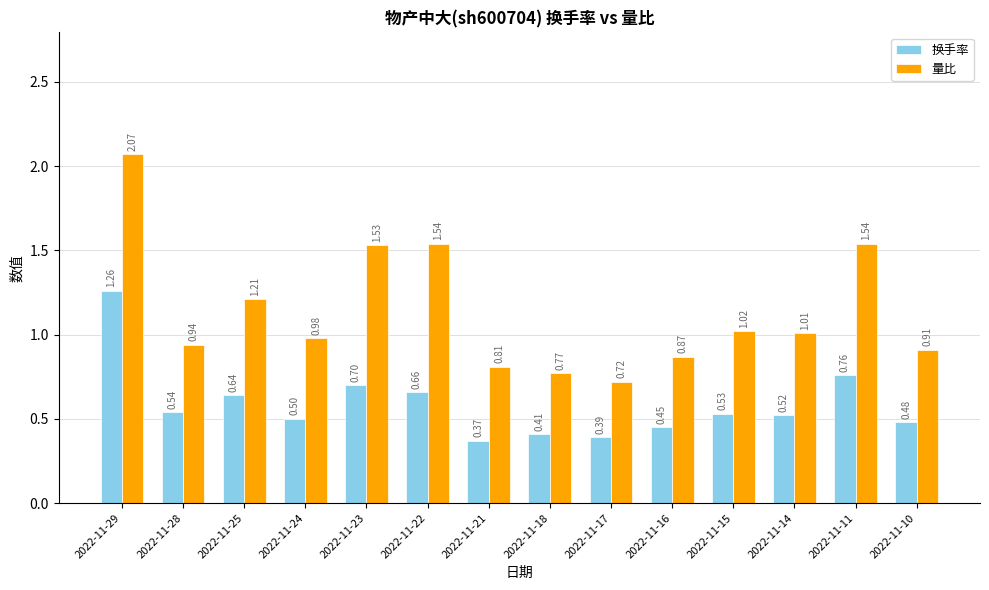

At which category is the sum across all series the highest?

2022-11-29